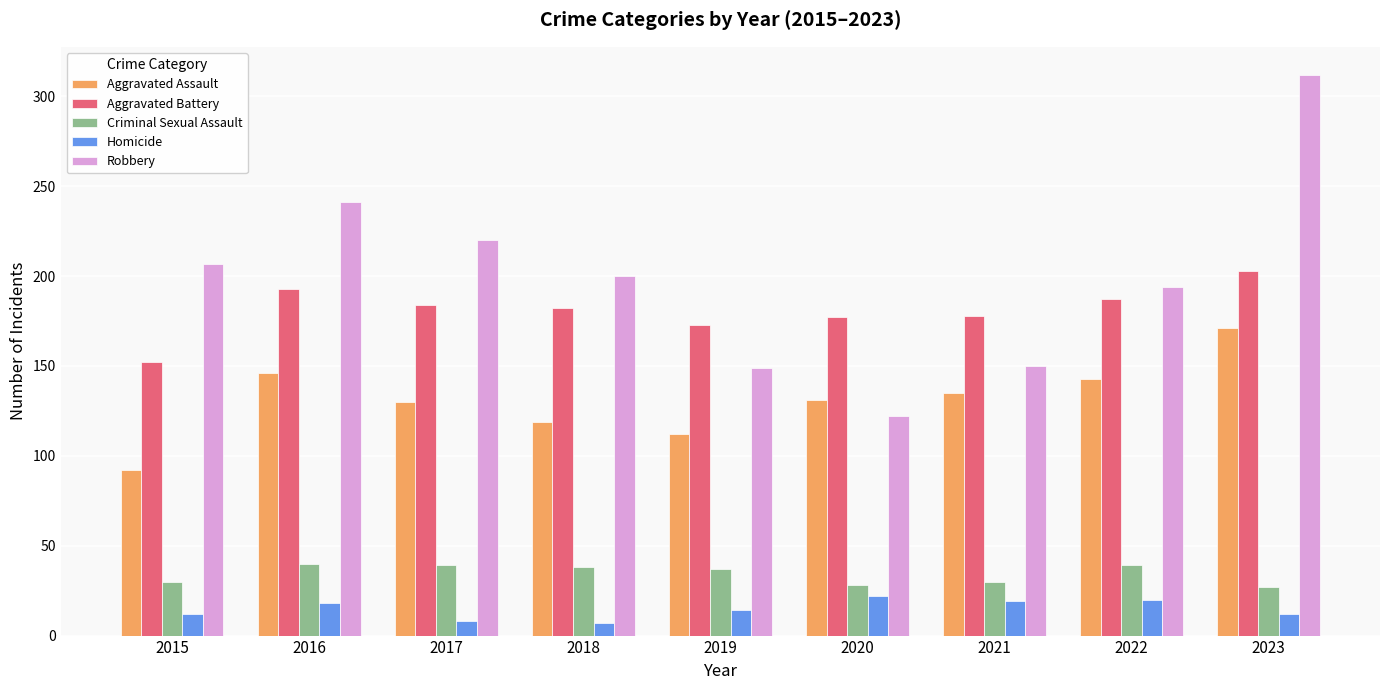

What is the maximum value for Homicide?

22